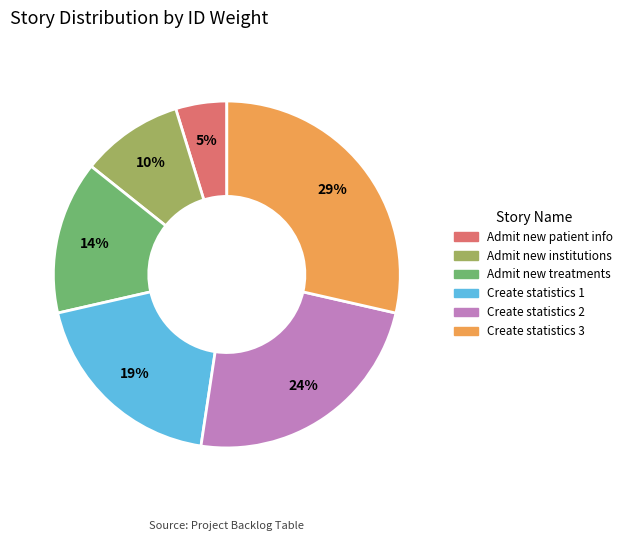

To the nearest percent, what is the average slice percentage?

17%